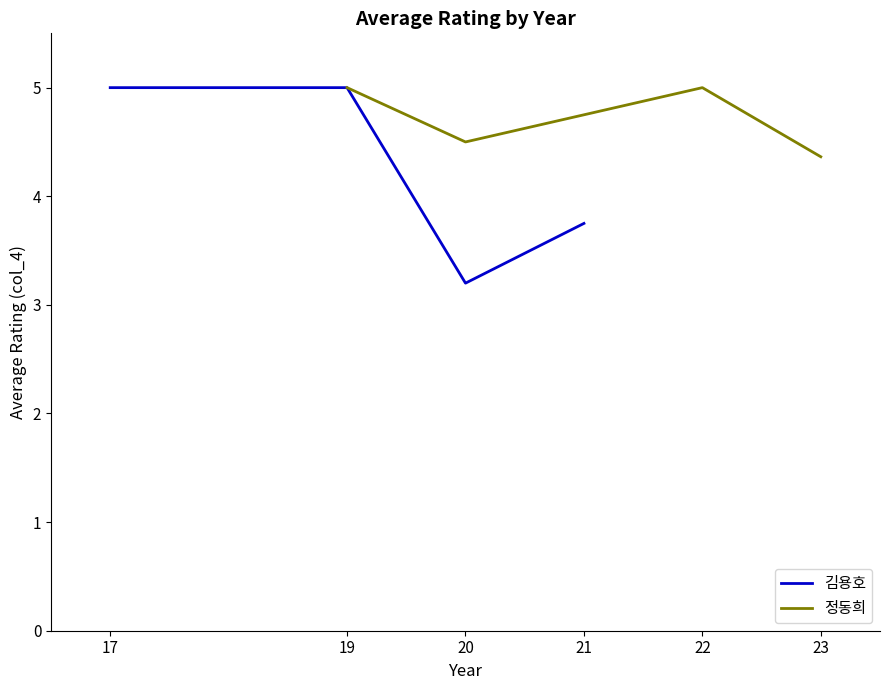

What are all the series names shown in the legend?

김용호, 정동희